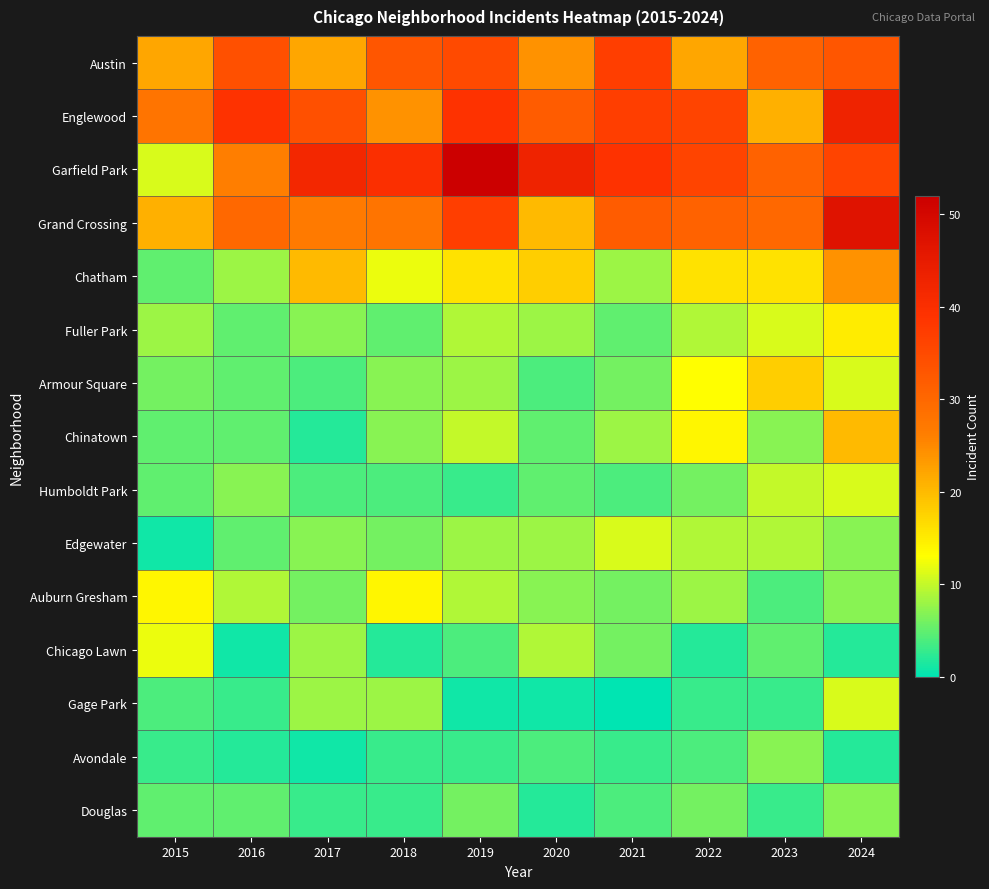

How many series are shown in this chart?

15